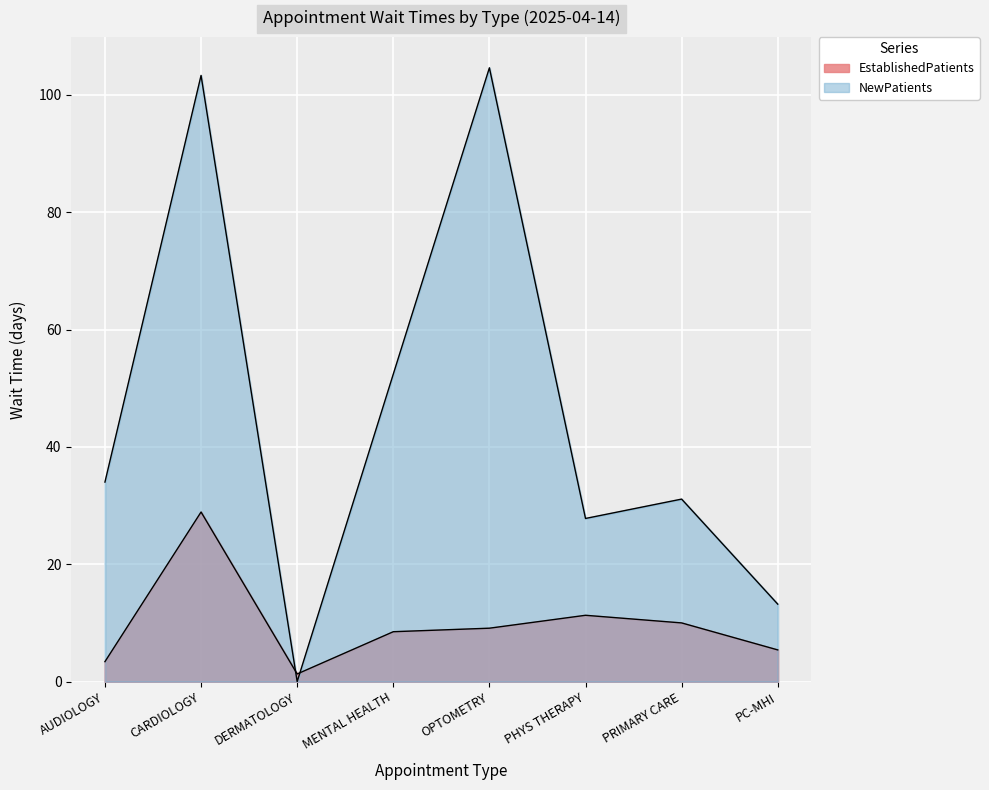

How many lines are shown in the chart?

2